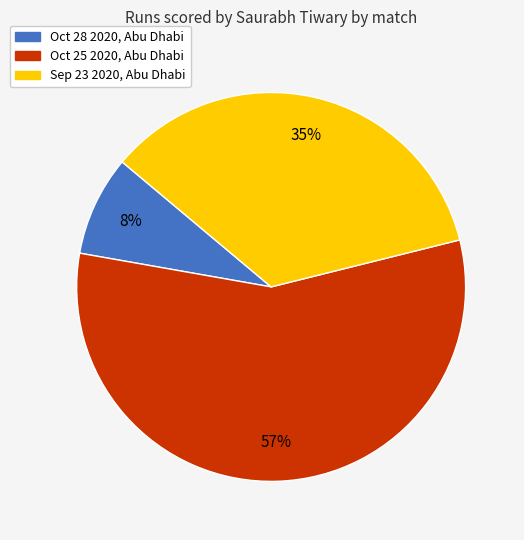

To the nearest percent, what portion does Oct 25 2020, Abu Dhabi represent?

57%